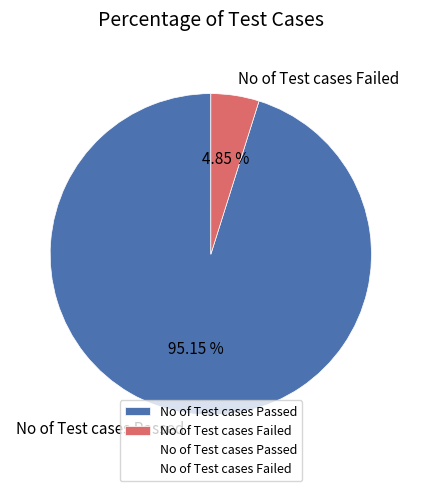

What is the largest slice in the pie chart?

No of Test cases Passed